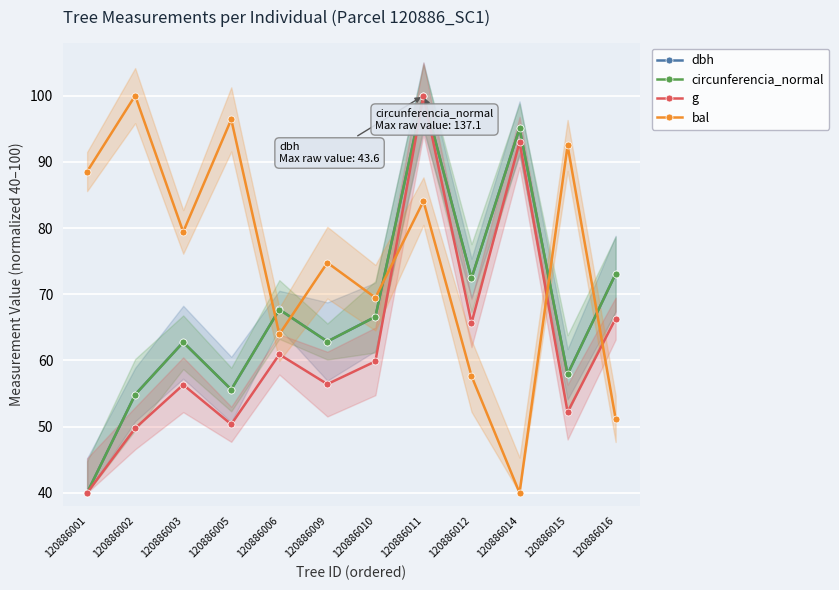

What is the difference between the maximum and minimum values in the circunferencia_normal series?

60.0